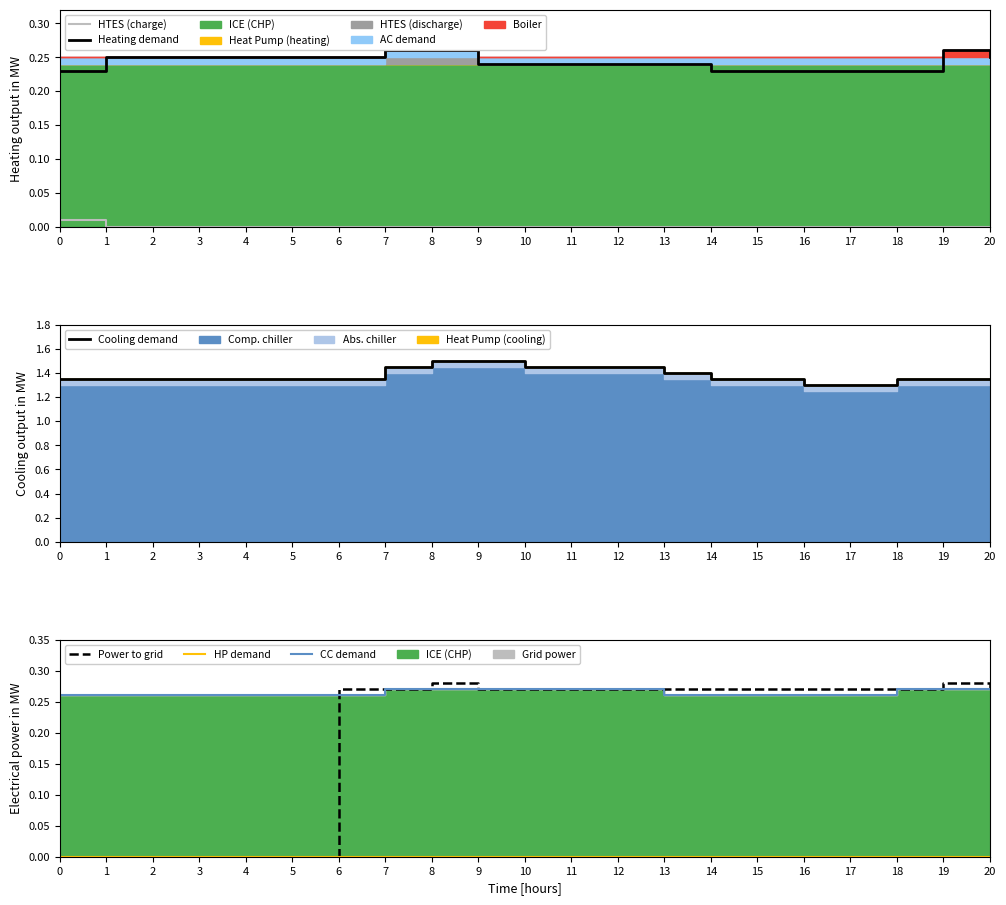

Is the value of Cooling demand at 9 greater than the value of HP demand at 3?

Yes